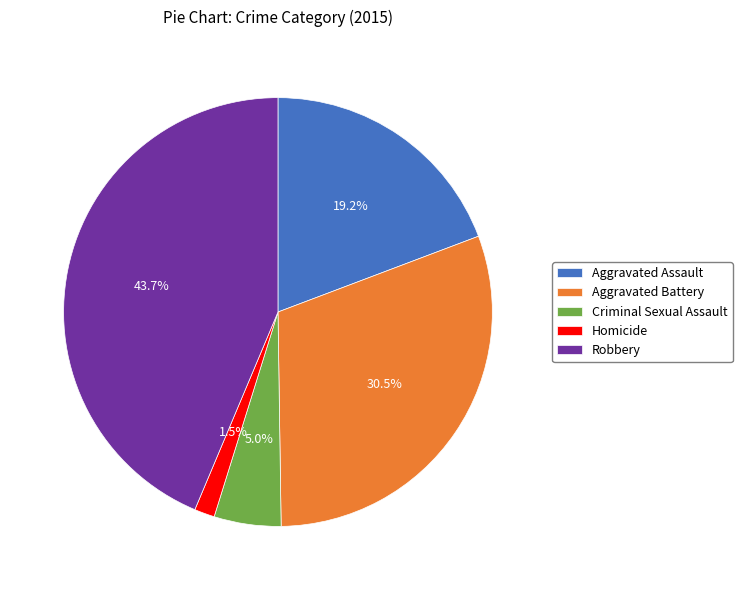

Count the number of slices in the pie.

5